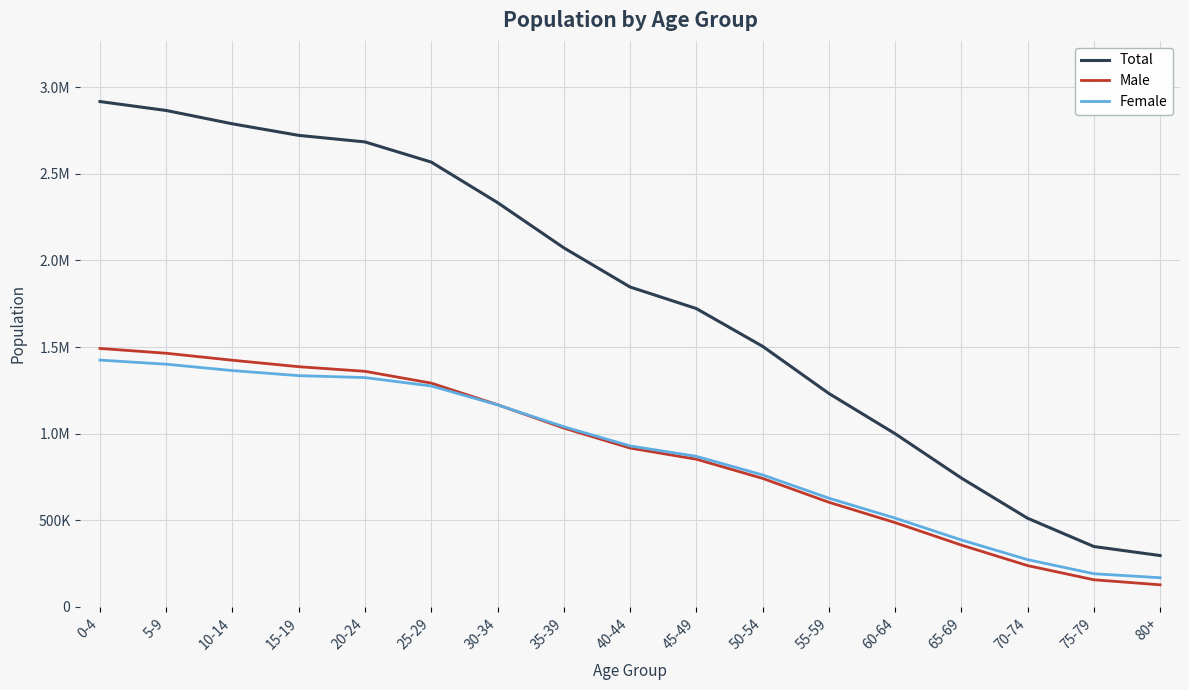

Which category has the highest value across all series?

0-4